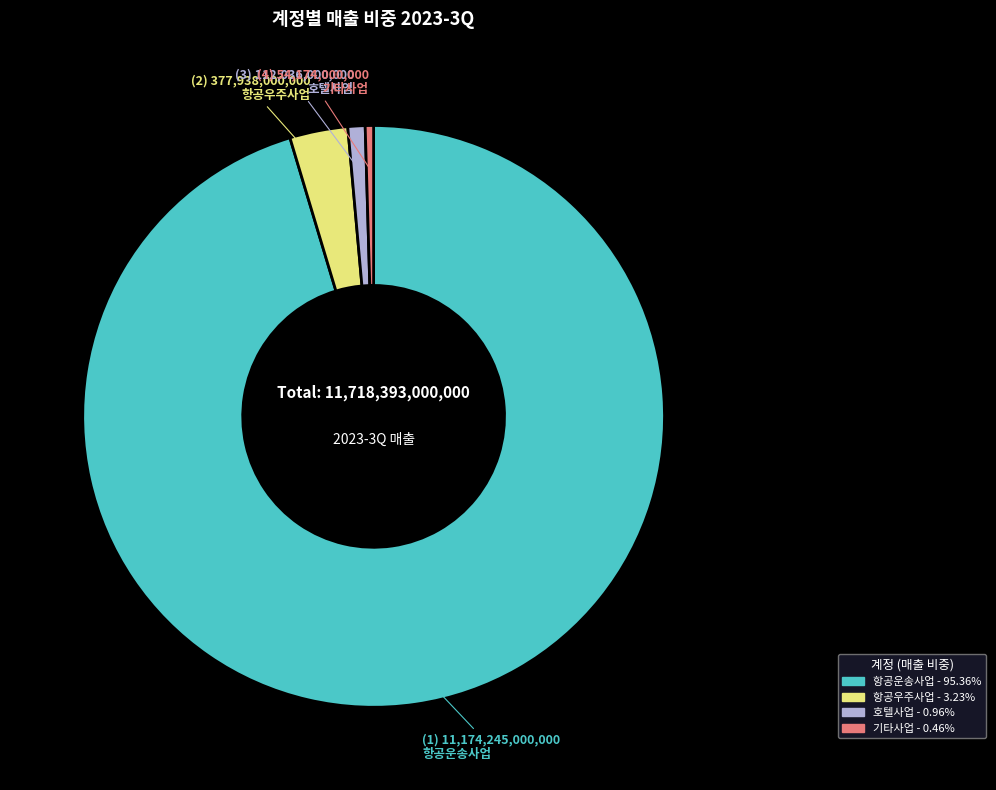

Is the sum of 항공우주사업 and 기타사업 greater than half?

No